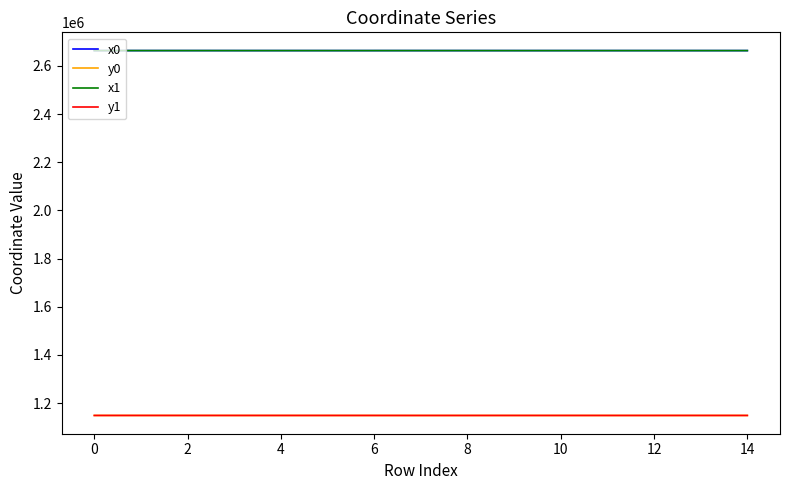

What is the maximum value shown in the chart?

2663622.0